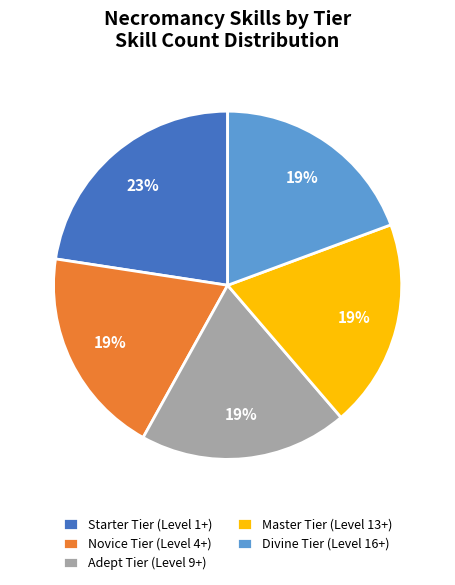

To the nearest percent, what percentage of the pie is Starter Tier (Level 1+)?

23%